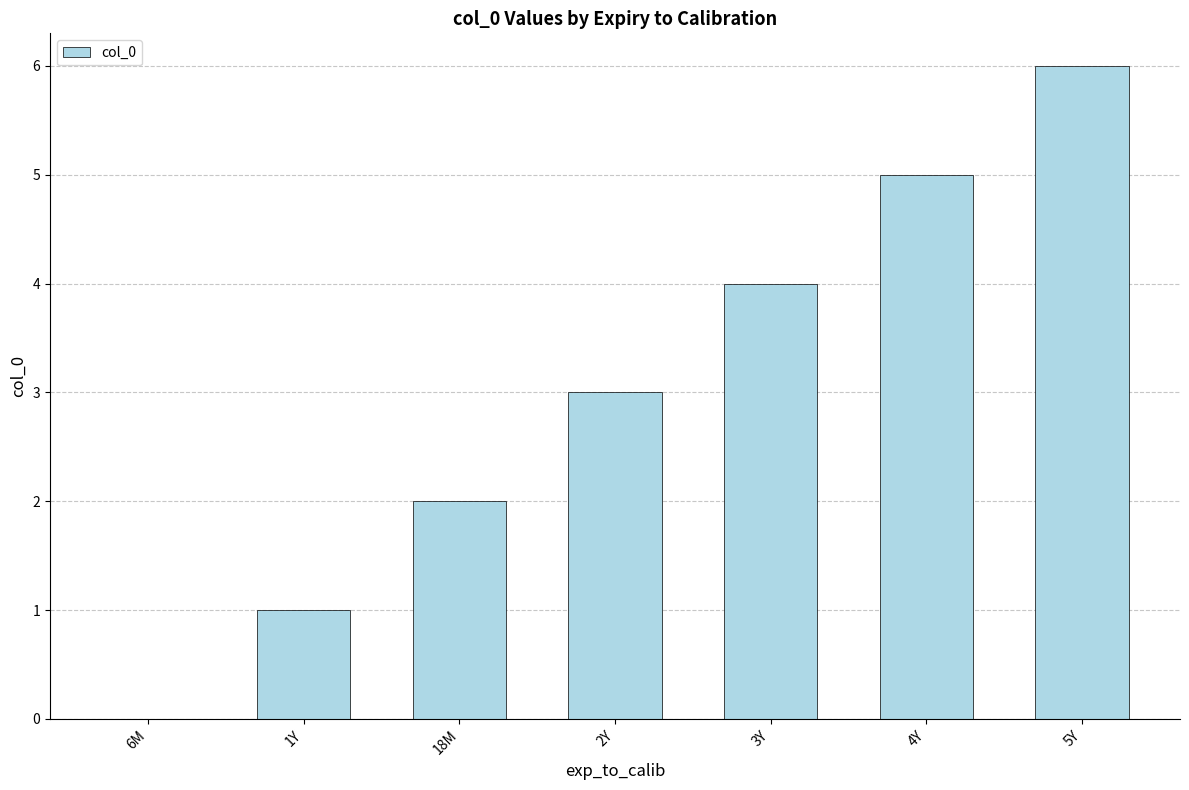

The value at 18M is 2. True or false?

True